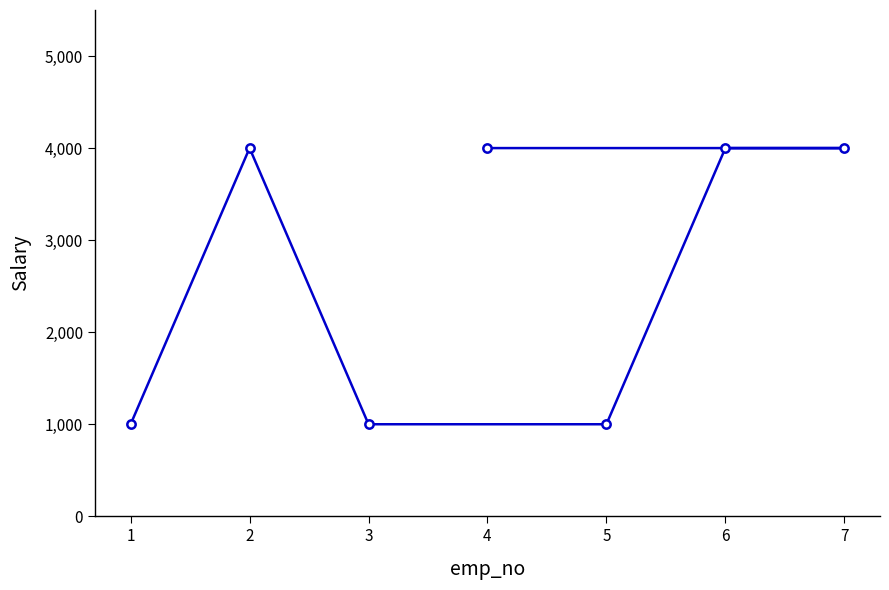

Is it true that the value at 2 is 4000?

True